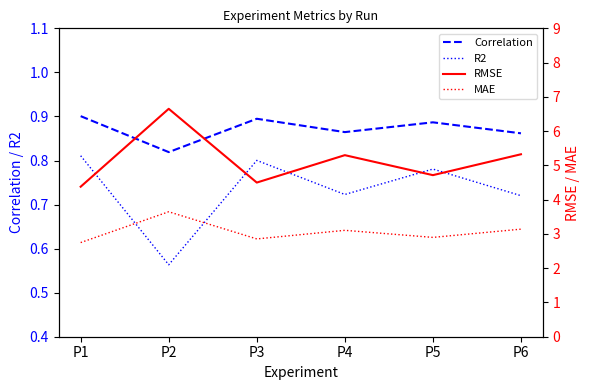

What are all the series names shown in the legend?

Correlation, R2, RMSE, MAE